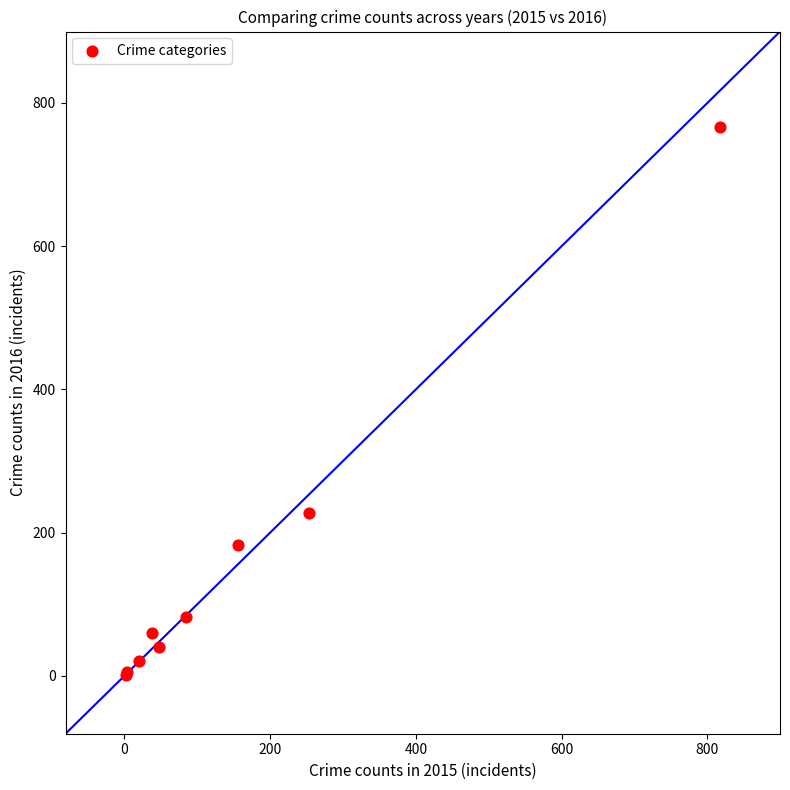

What Y value in the scatter plot is closest to 384?

227